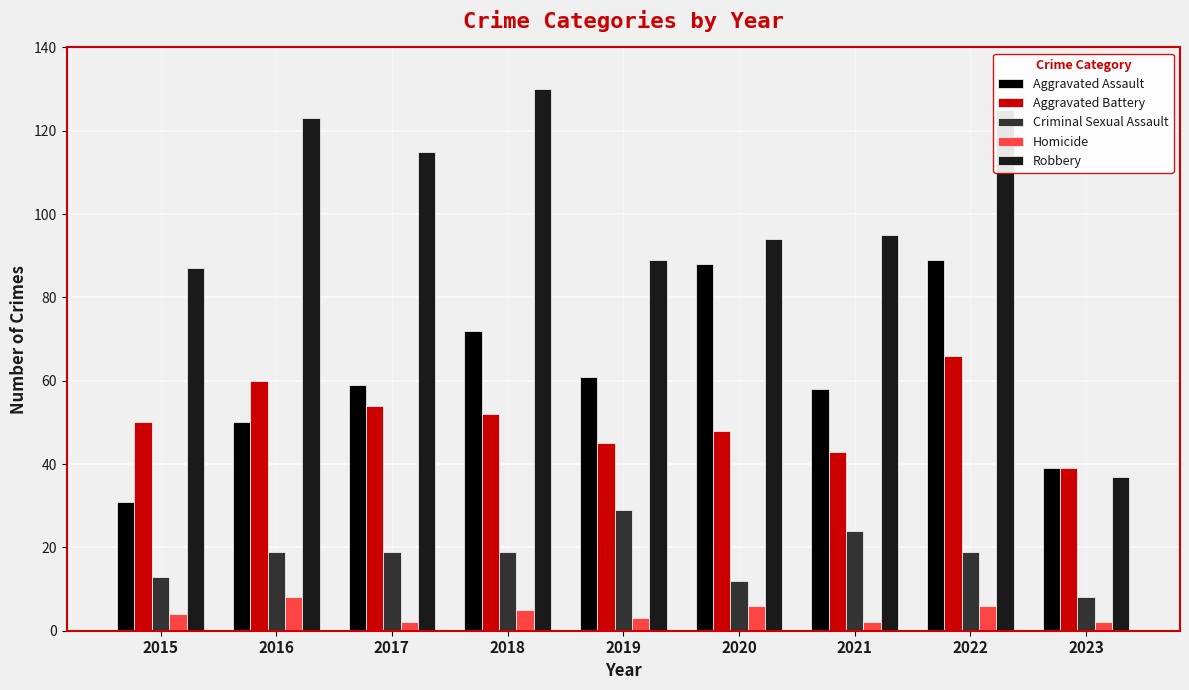

What is the maximum value for Homicide?

8